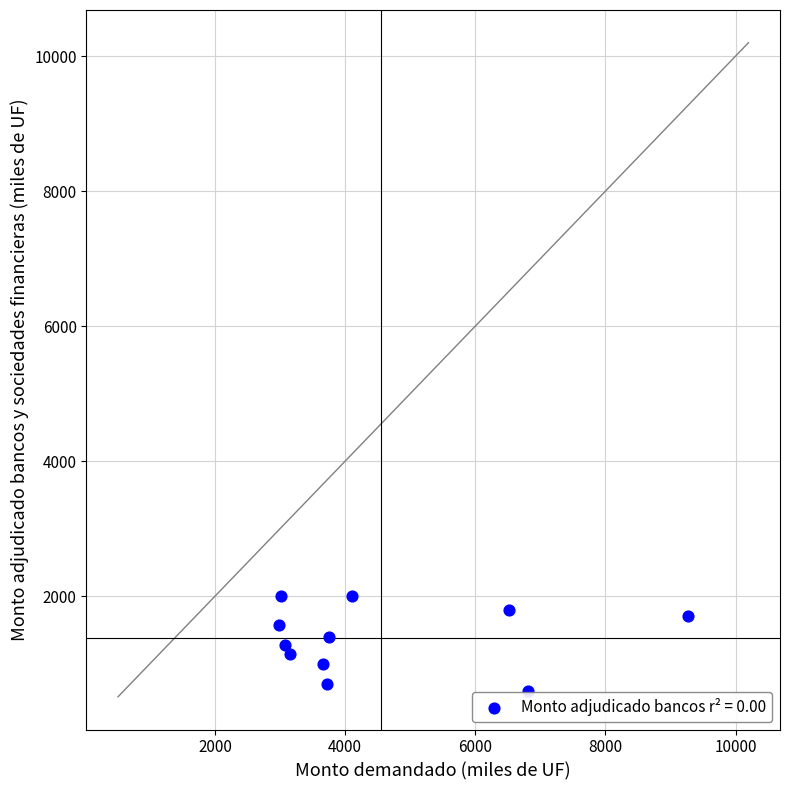

What is the range of Y values (max minus min)?

1400